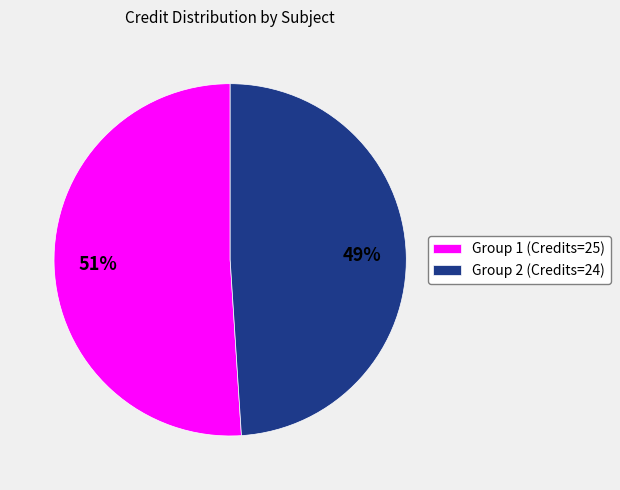

Which category accounts for the majority?

Group 1 (Credits=25)